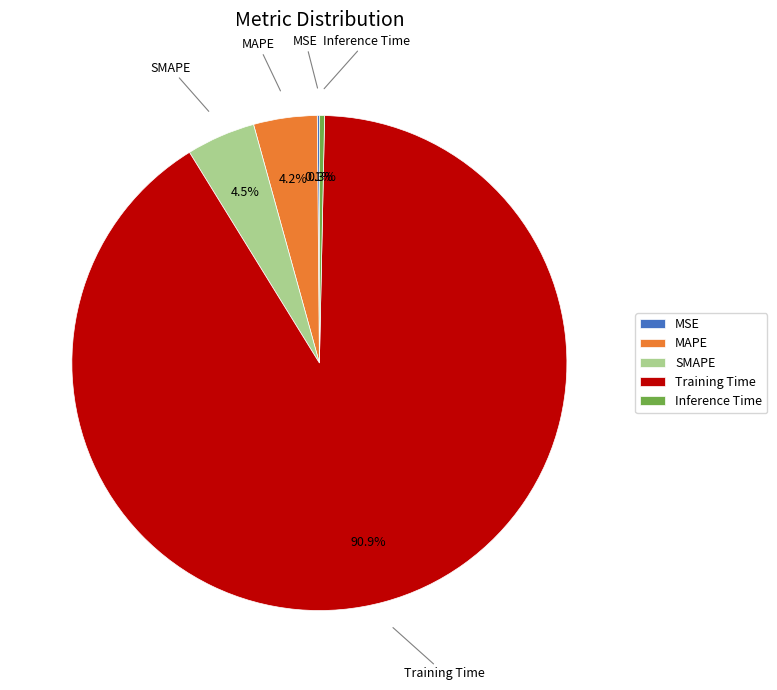

What is the largest slice in the pie chart?

Training Time